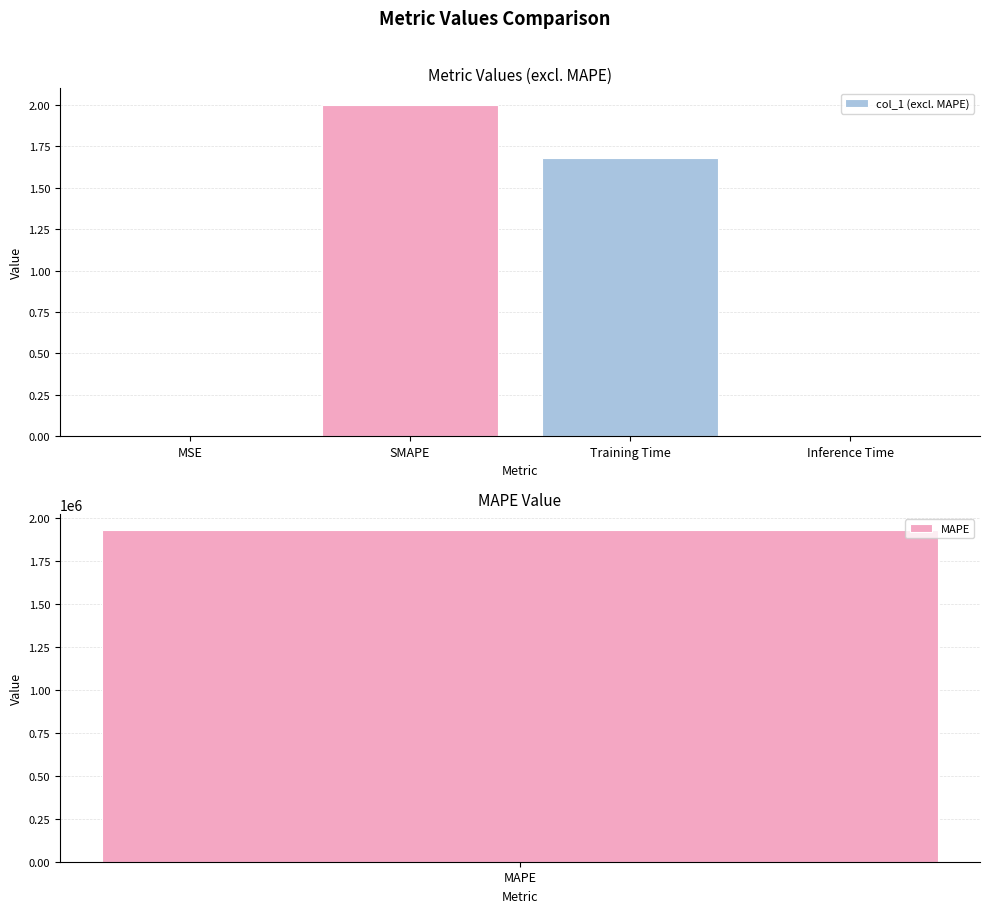

What is the approximate value at SMAPE?

2.0